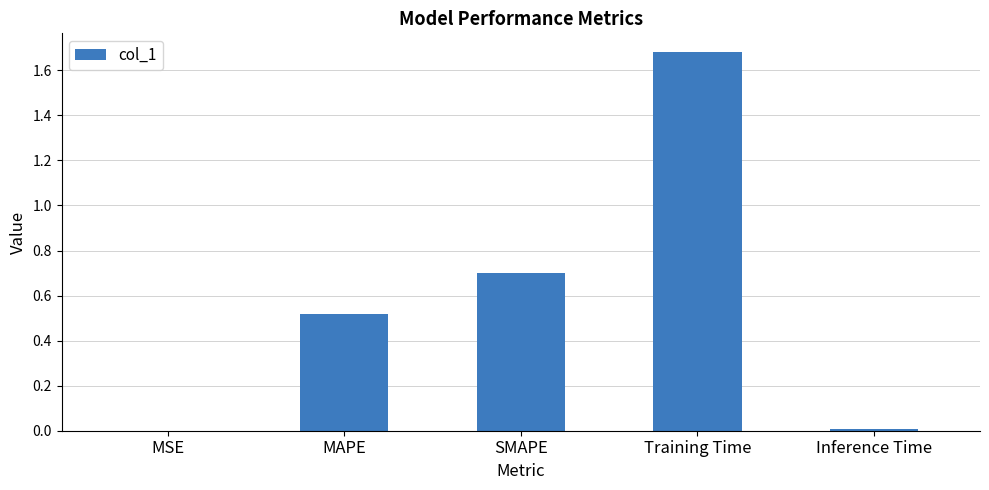

What value does the data have at SMAPE?

0.7